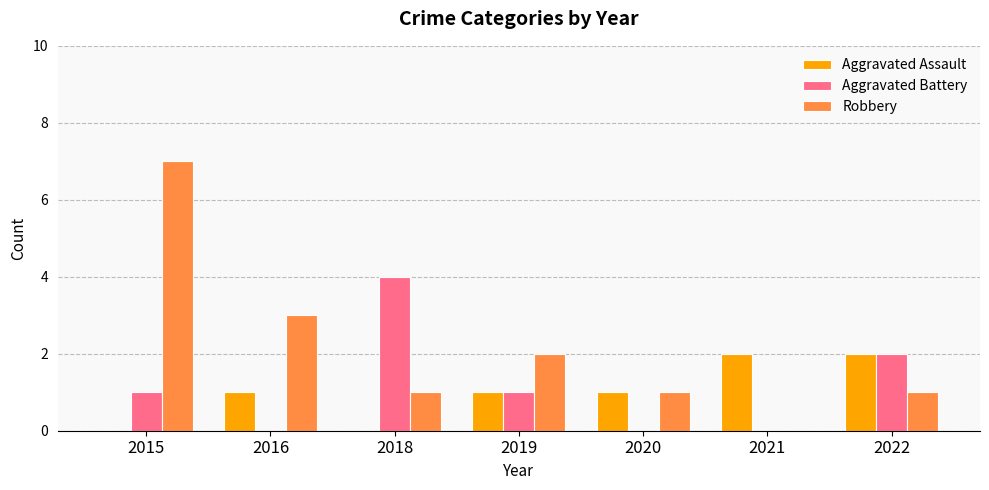

How many categories are shown in the chart?

7